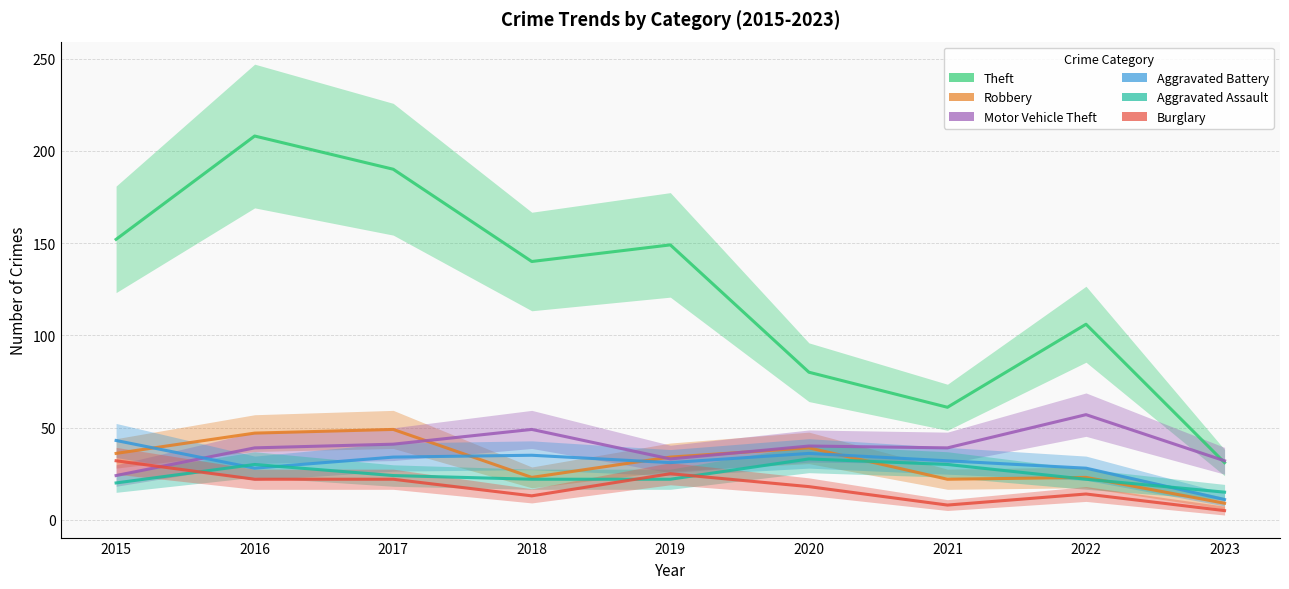

Count the number of data series in this chart.

6